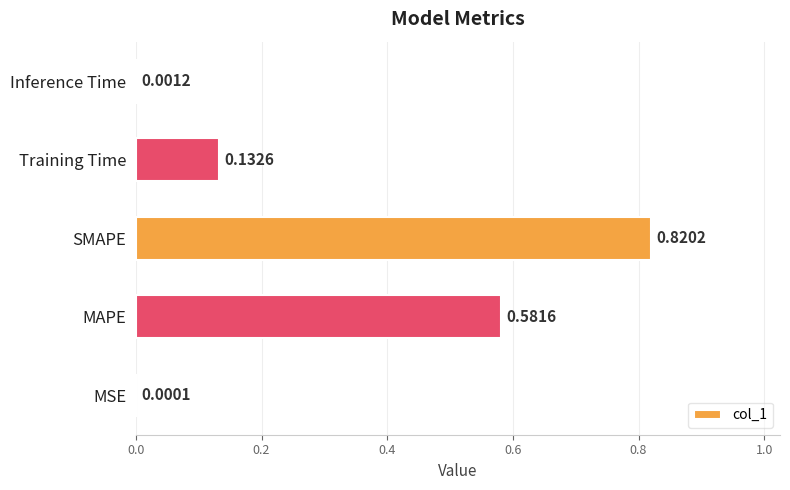

How many series are shown in this chart?

1